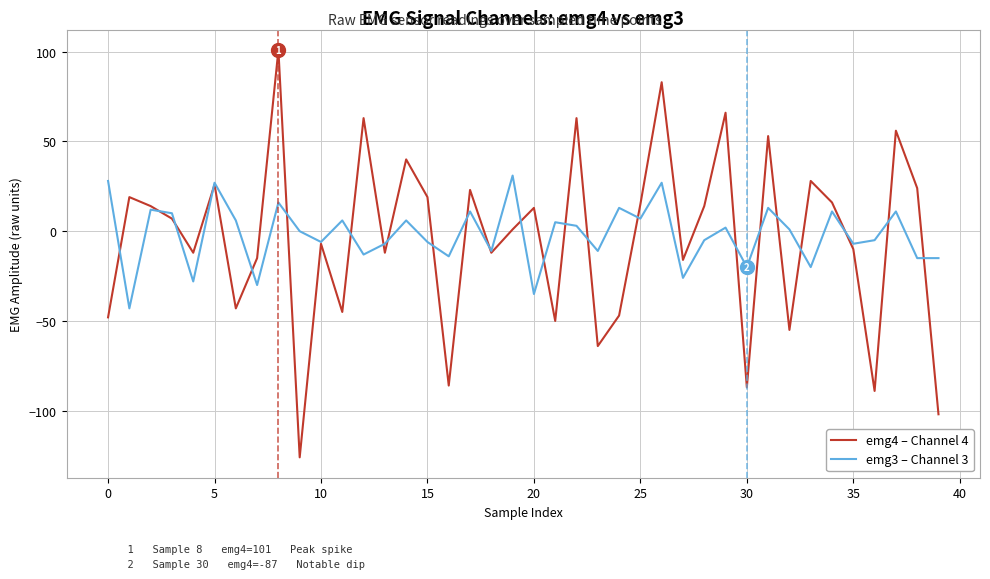

Which series has the widest spread of values?

emg4 – Channel 4